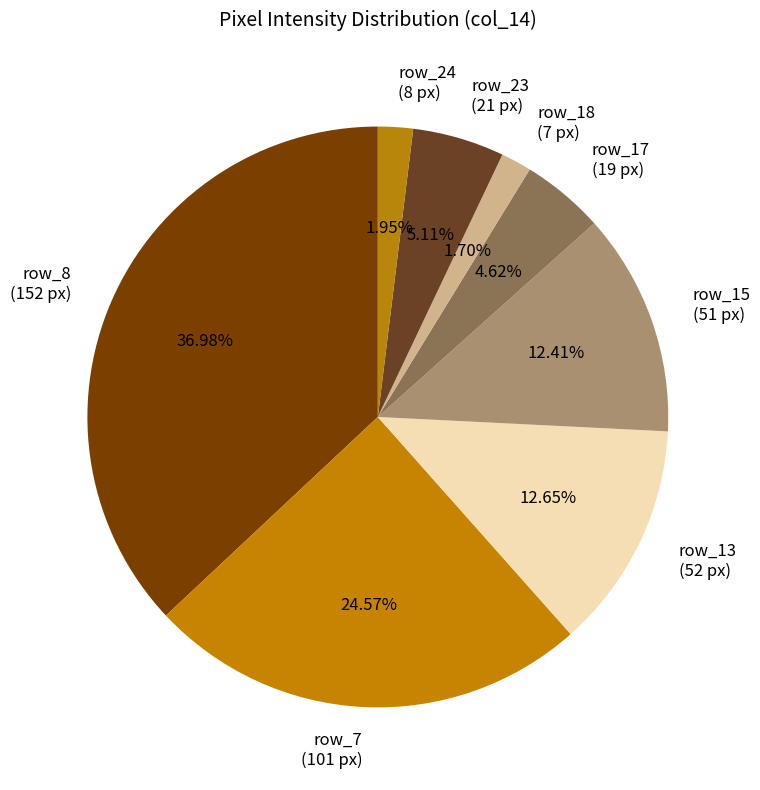

Approximately how many times larger is the value at row_17 (19 px) compared to row_23 (21 px)?

0.9